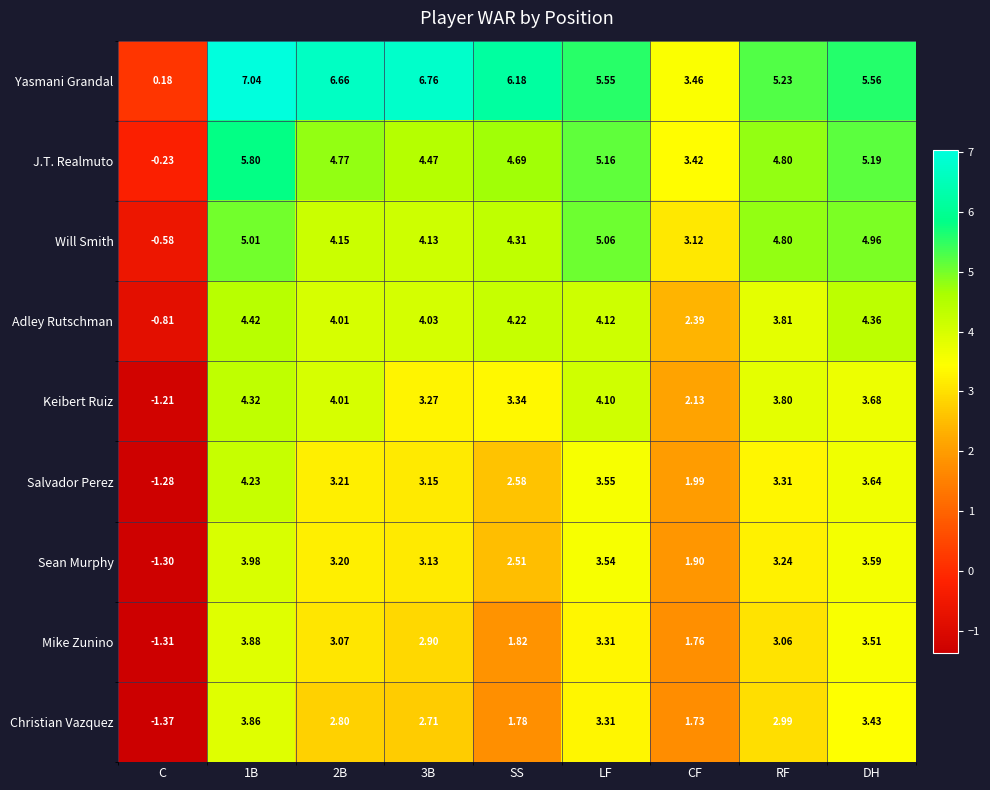

Which category has the lowest value in the Christian Vazquez series?

C